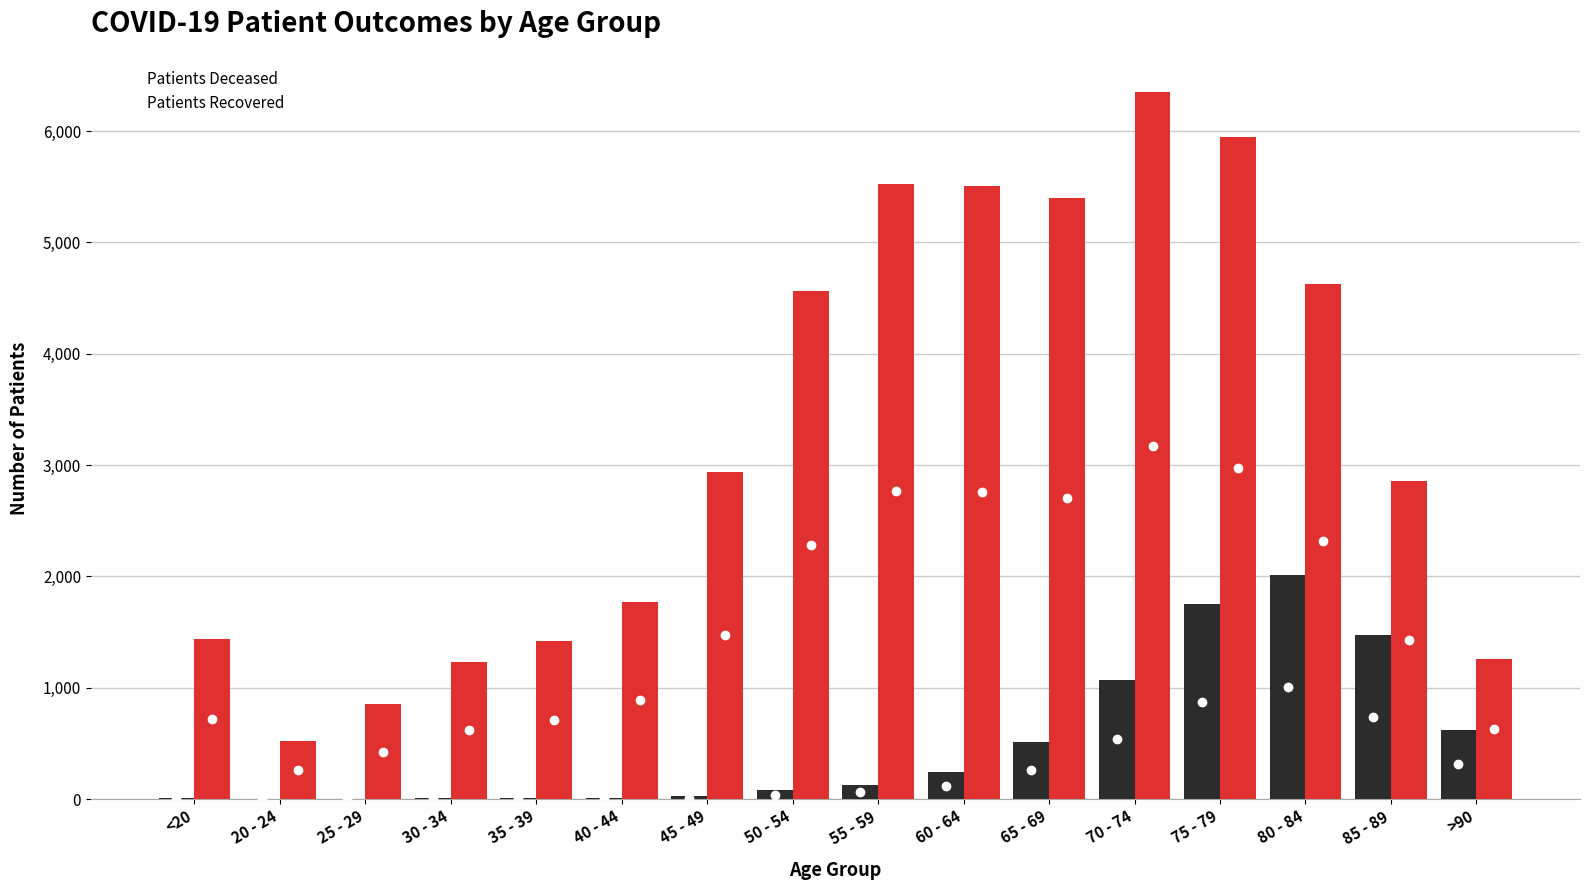

At which category does the chart reach its peak across all series?

70 - 74